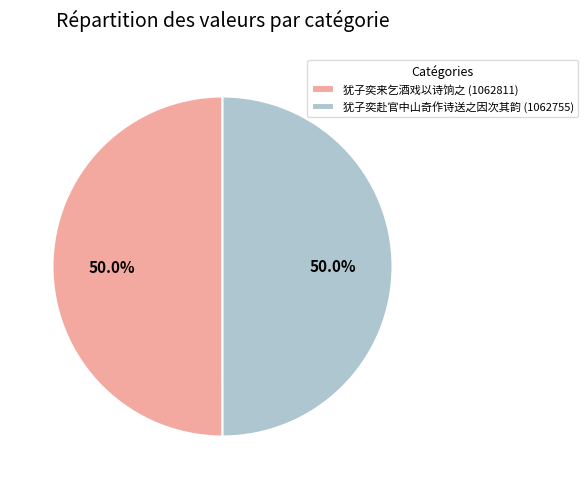

How many slices are in this pie chart?

2